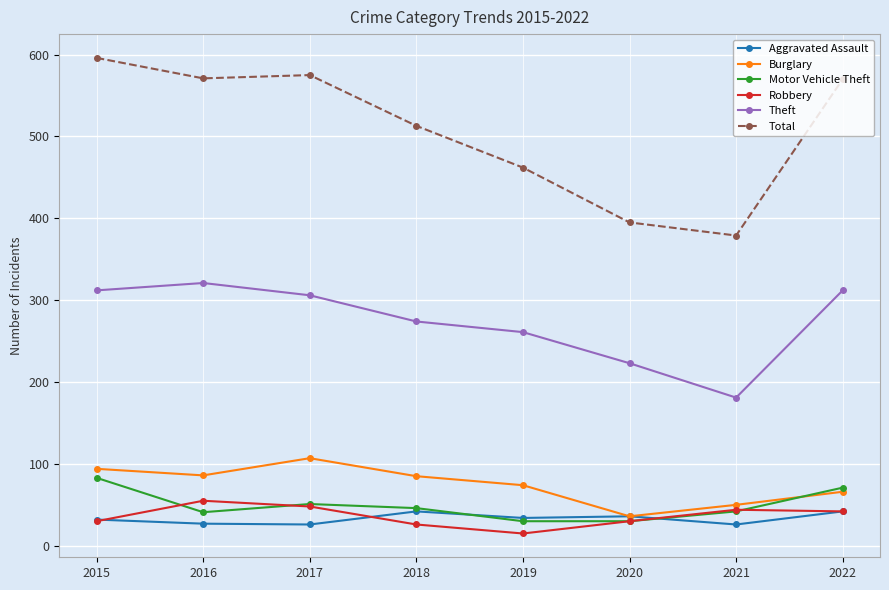

What is the sum of the Theft values at 2016 and 2018?

595